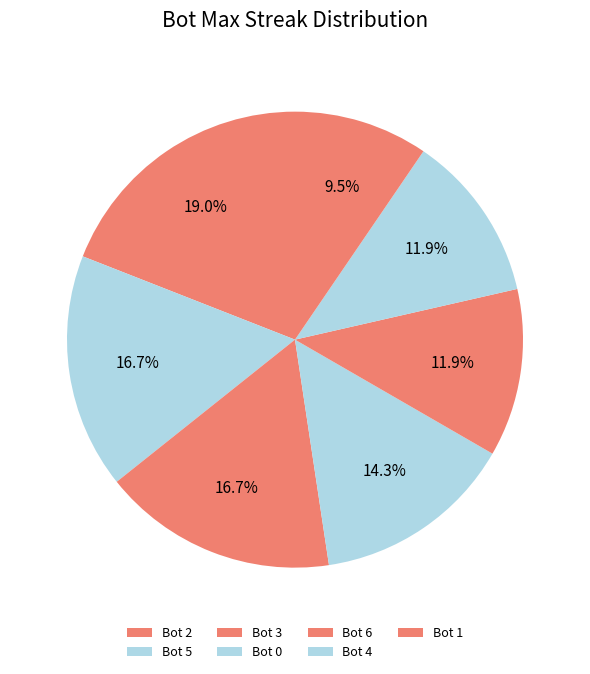

Combined, do Bot 4 and Bot 6 account for over 50%?

No